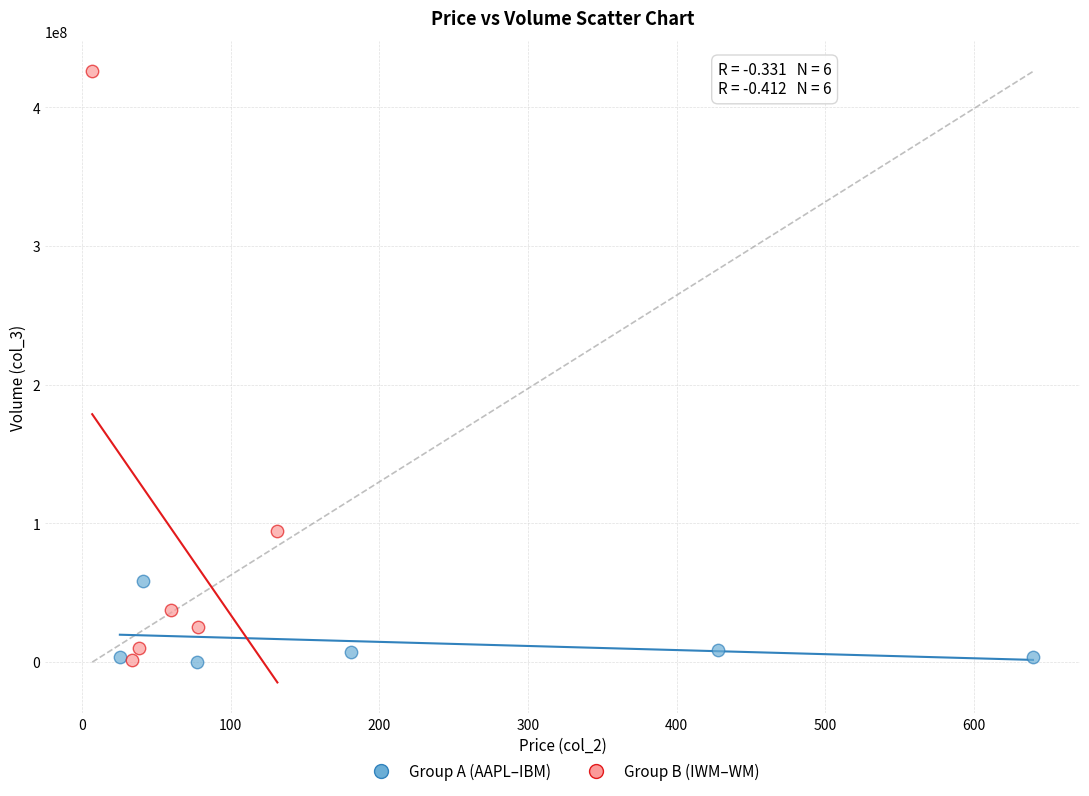

Which series reaches the maximum Y coordinate?

Group B (IWM–WM)